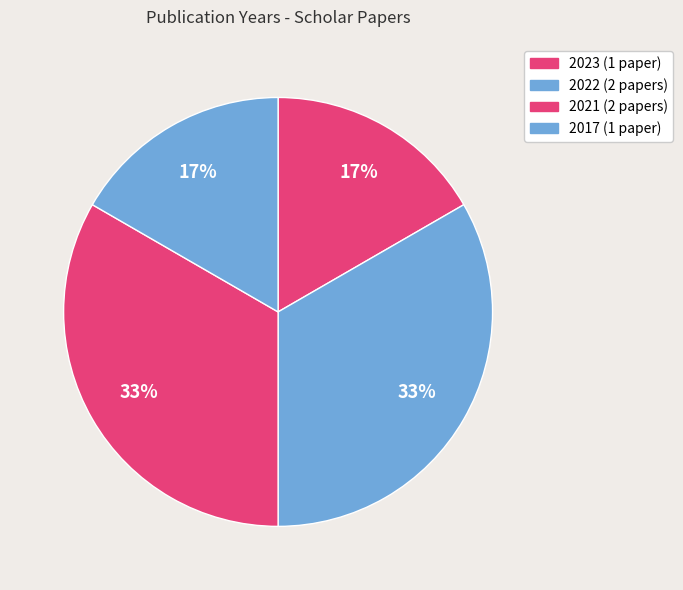

To the nearest percent, what portion does 2021 represent?

33%